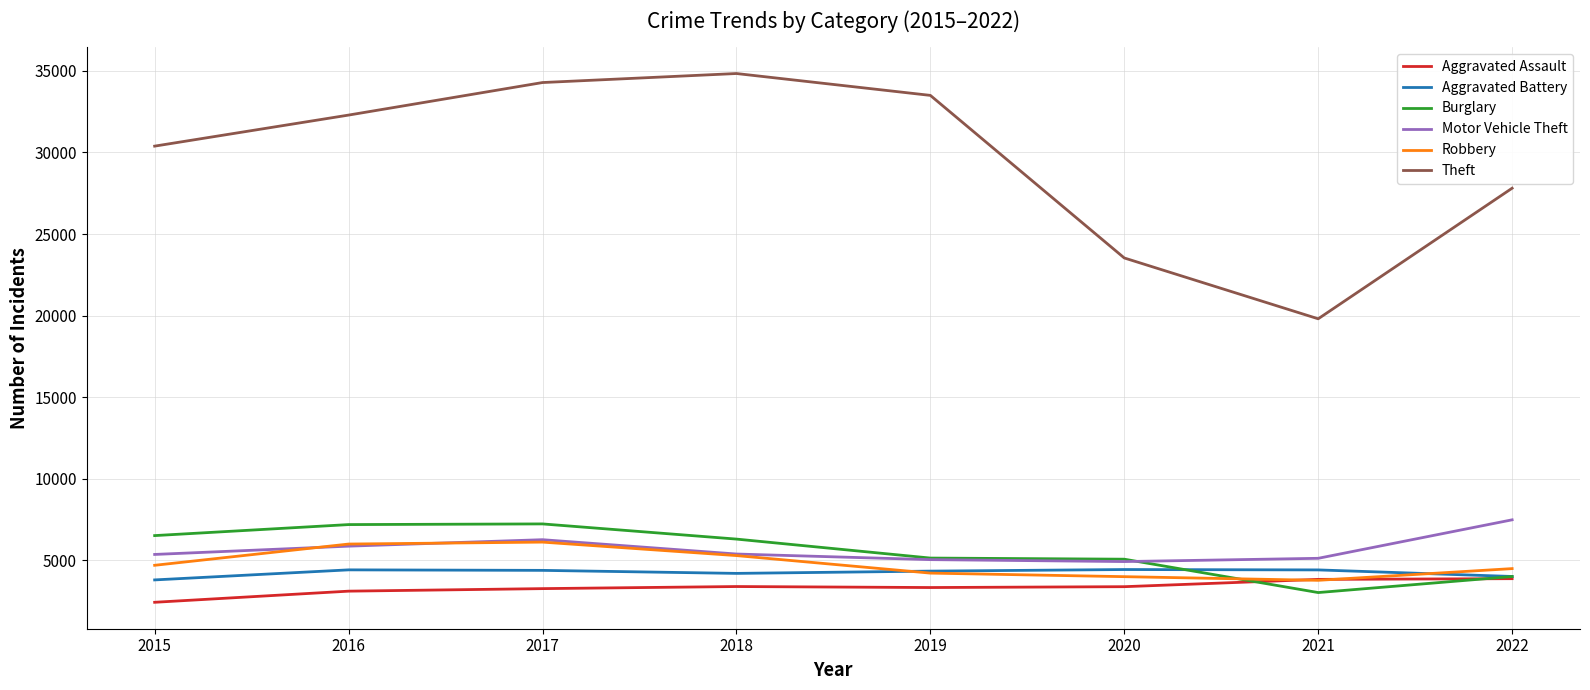

Which series has the largest range (max minus min)?

Theft